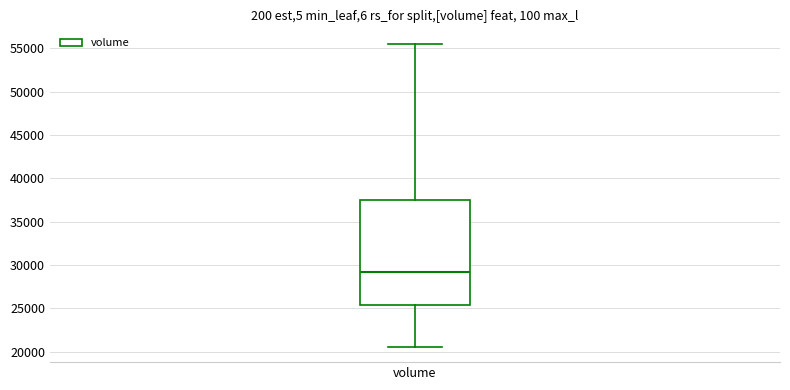

Where does the upper whisker of the box for volume end on the y-axis? The values are not printed on the chart, so give them approximately, as read against the axis.

55500